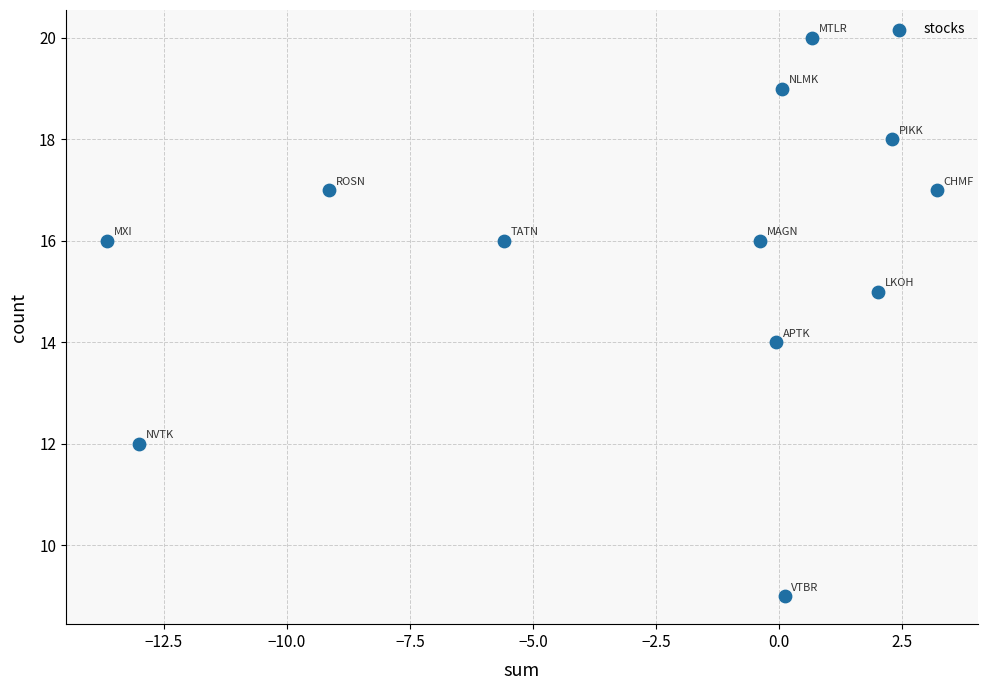

What is the range of Y values (max minus min)?

11